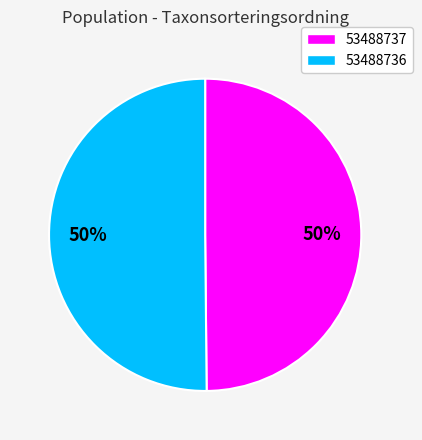

Combined, do 53488737 and 53488736 account for over 50%?

Yes